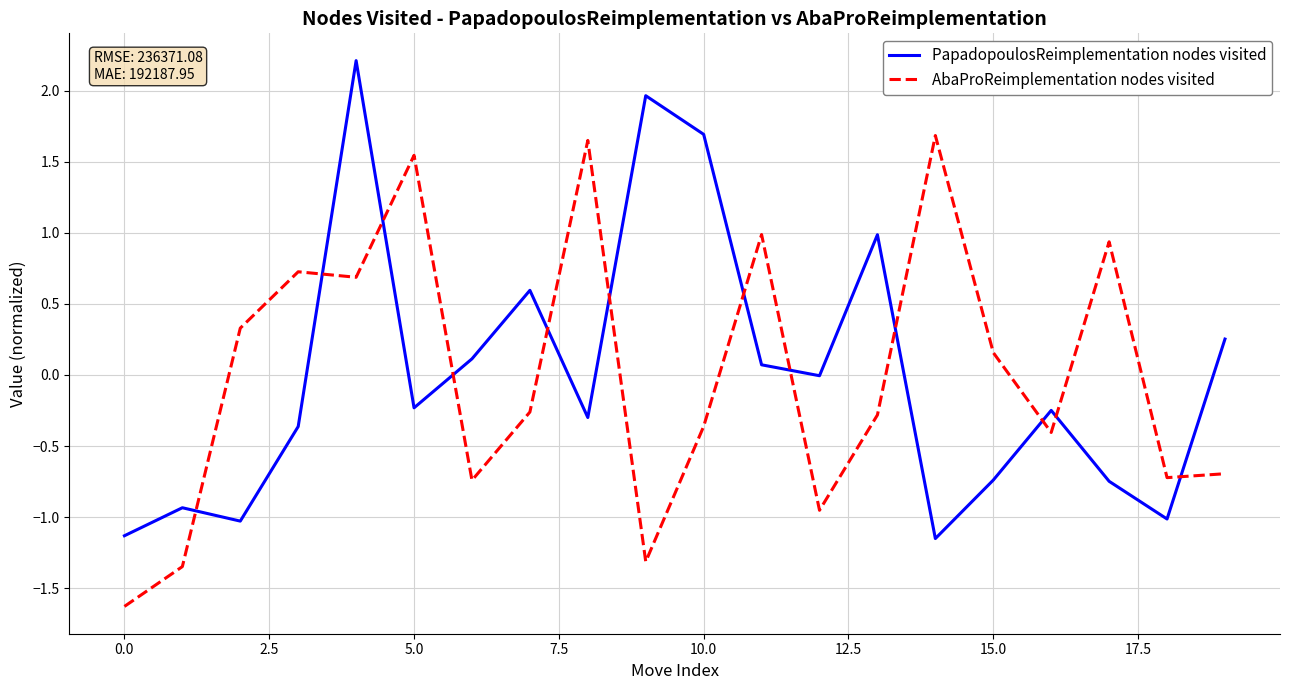

True or false: AbaProReimplementation nodes visited and PapadopoulosReimplementation nodes visited intersect in this chart.

True